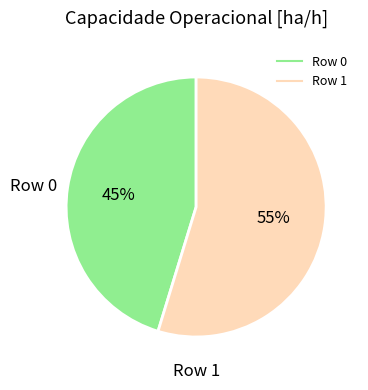

Rank the categories by value from highest to lowest.

Row 1, Row 0